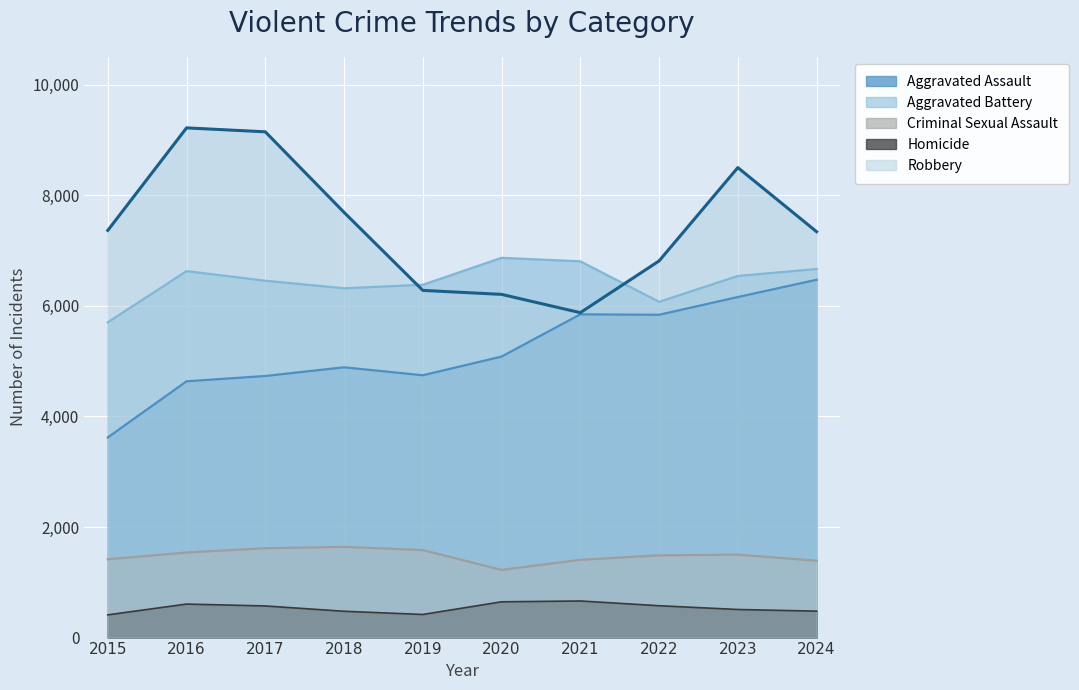

What is the sum of all Homicide values?

5354